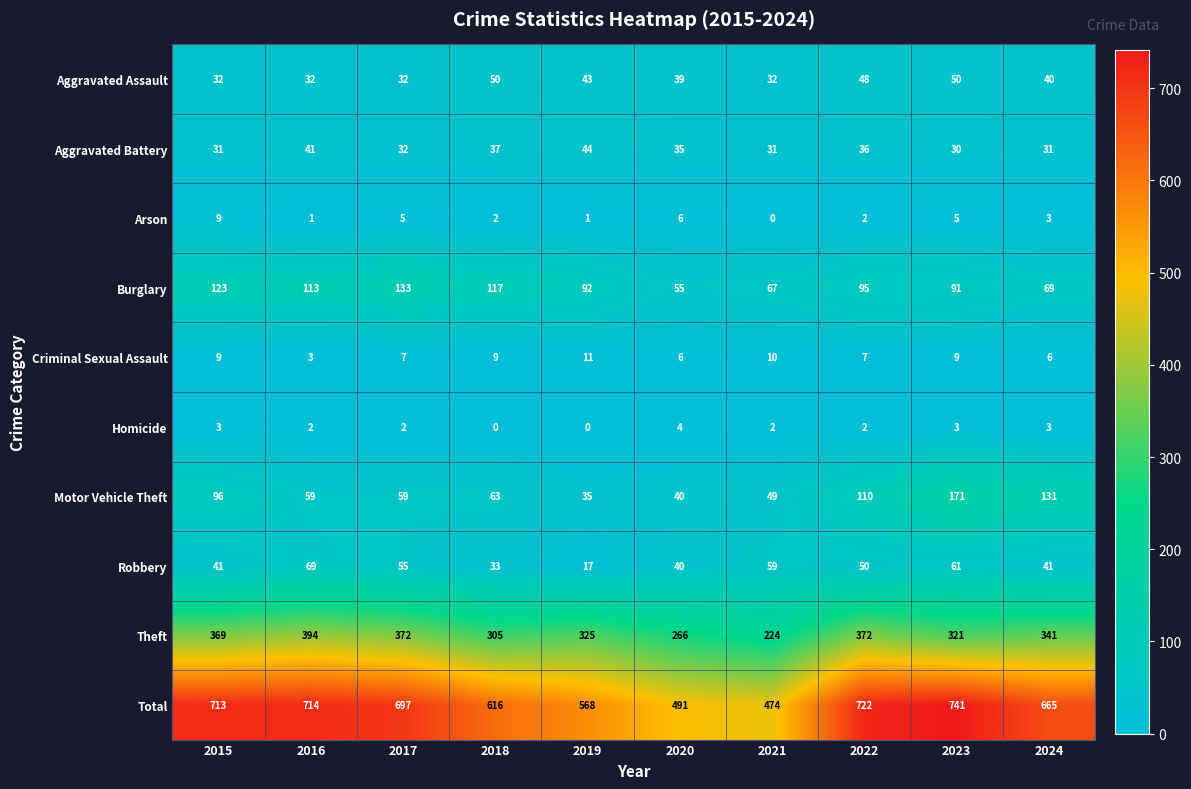

How many Aggravated Assault values are between 32 and 48?

8